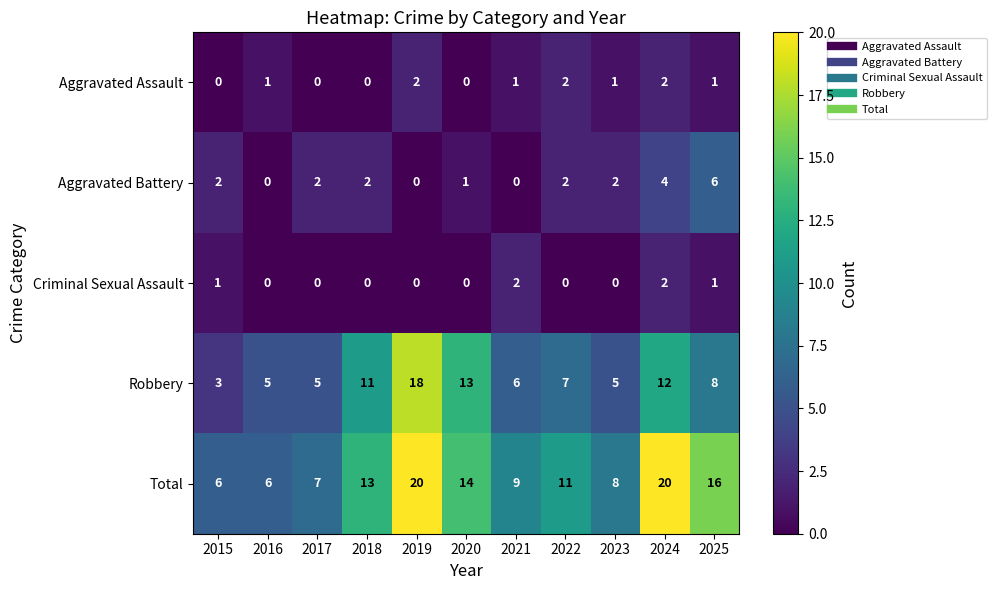

True or false: Aggravated Battery has a value of 2 at 2015.

True